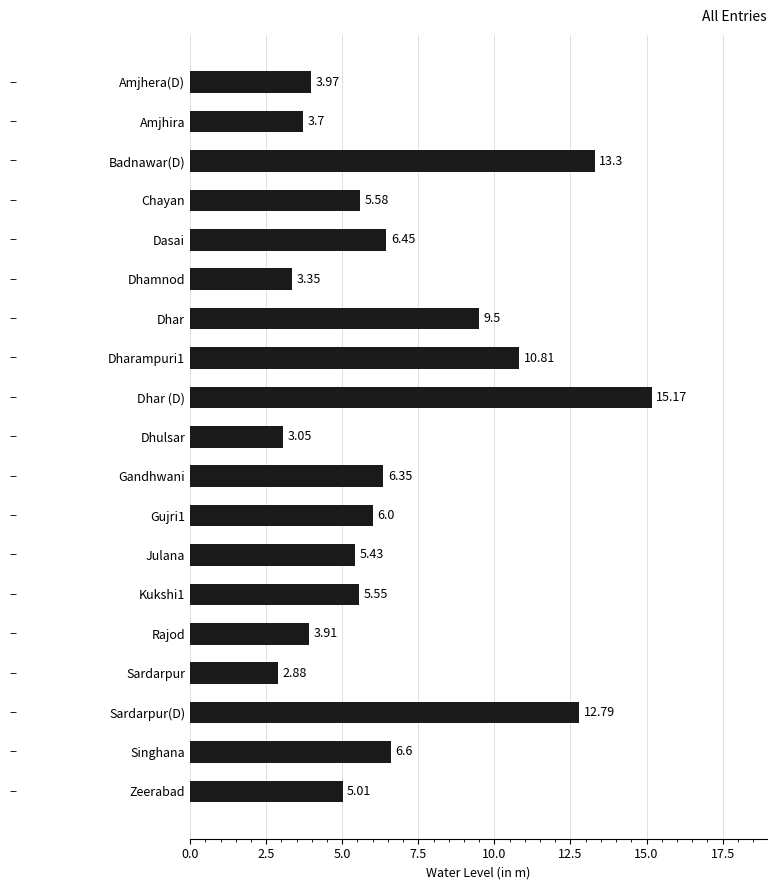

How many data points are less than 5?

6